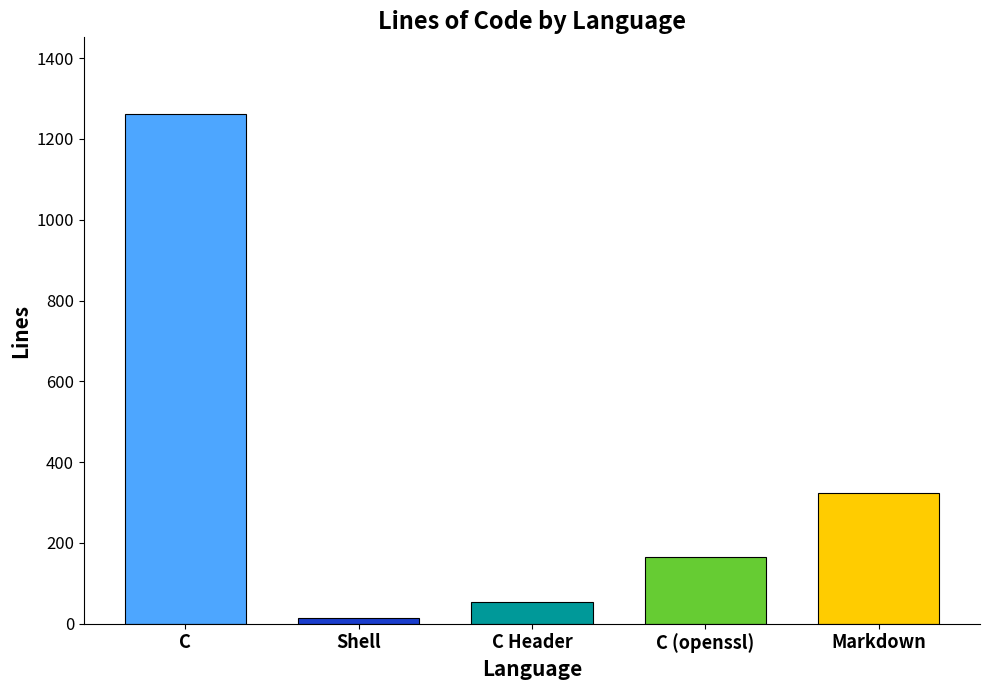

What is the difference between the second highest and minimum values?

309